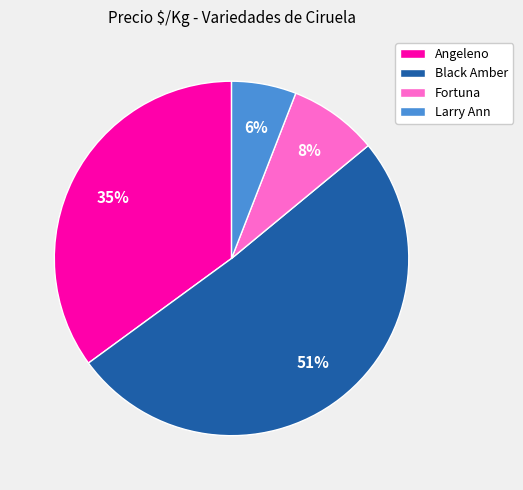

Which has a higher value, Larry Ann or Fortuna?

Fortuna